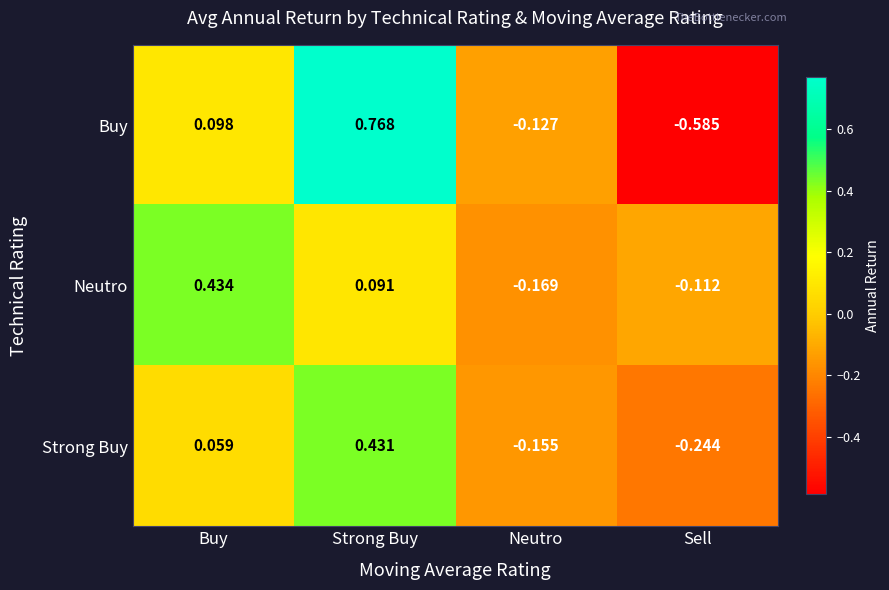

Which series has the widest spread of values?

Buy